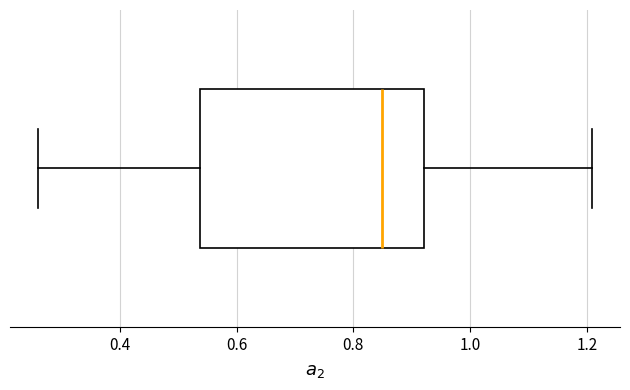

Read this box plot against the x-axis: the position of the median line, the range covered by the box, and the ends of both whiskers. The values are not printed on the chart, so give them approximately, as read against the axis.

median 0.84, box 0.54 to 0.92, whiskers 0.26 to 1.20